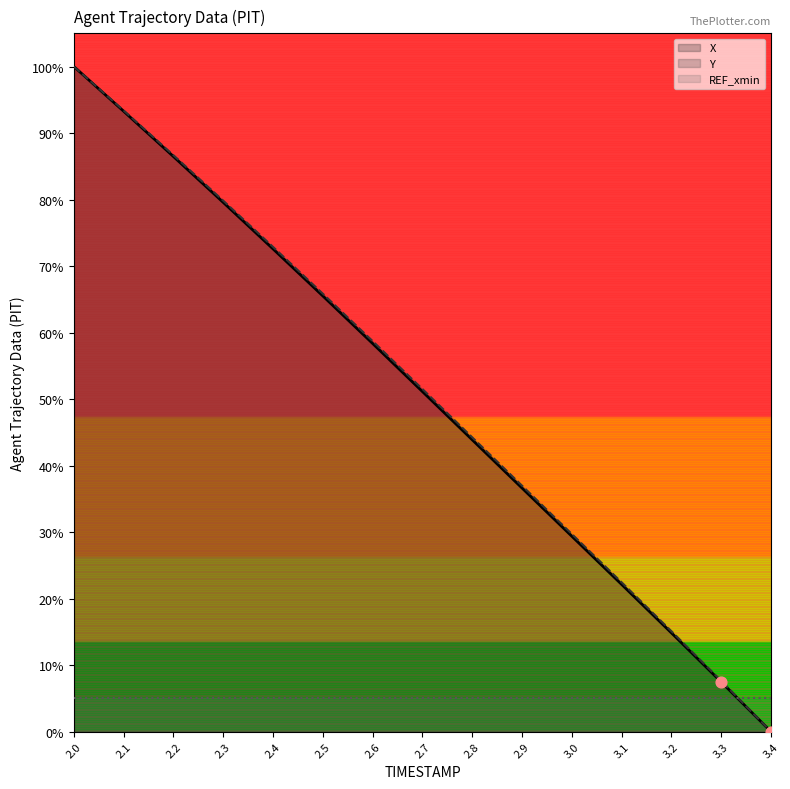

What is the total value across all series at 3.2?

29.9